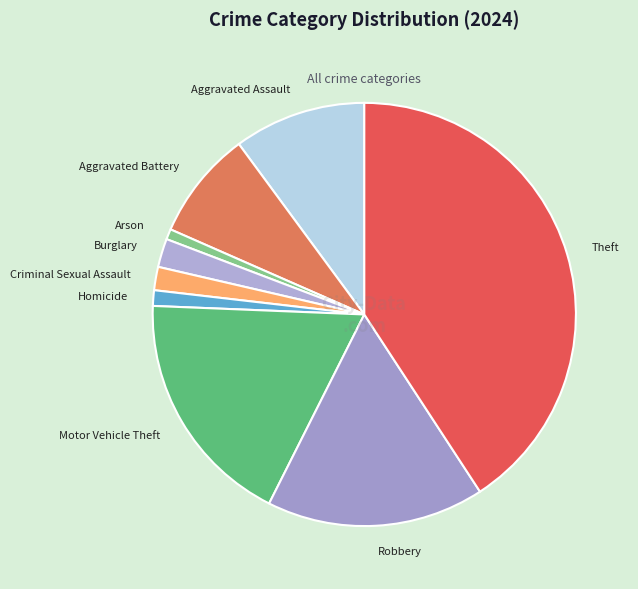

Is it true that Aggravated Assault is 1% of the pie?

False